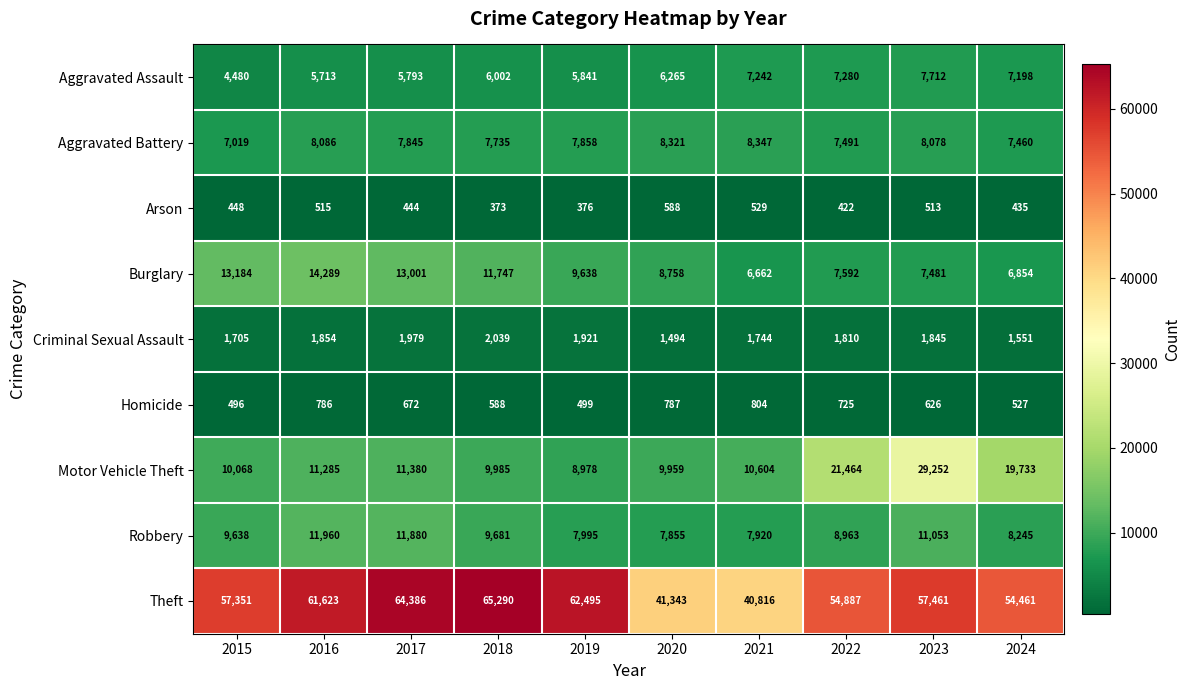

At which category is the sum across all series the highest?

2023